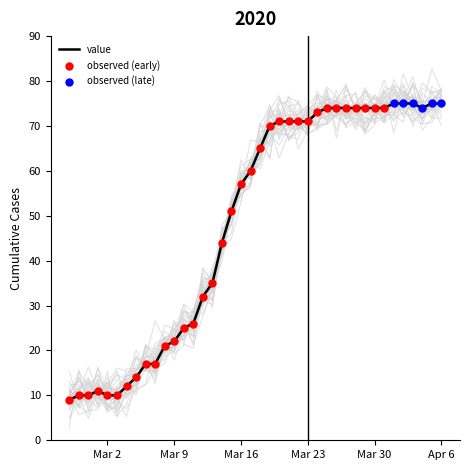

What is the ratio of the value at 2020-03-13 to the value at 2020-03-24?

0.5